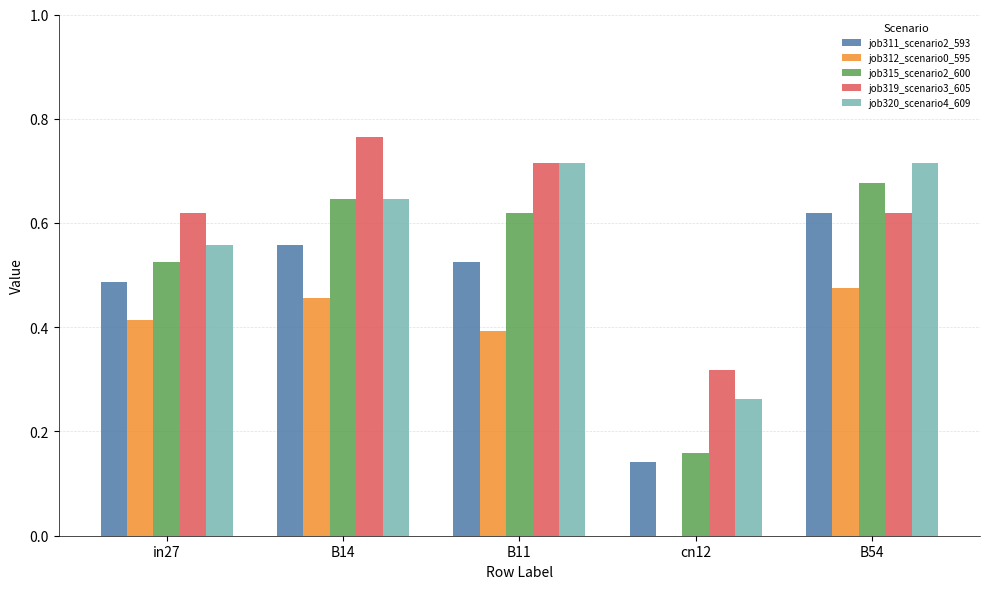

Which series changed the most between in27 and cn12?

job312_scenario0_595